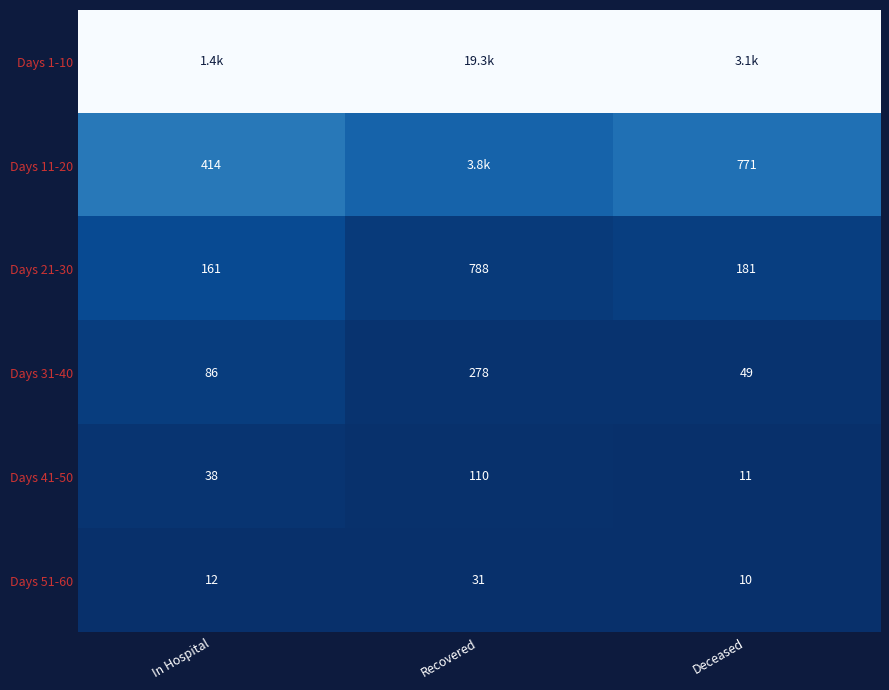

At how many categories does at least one series exceed 0?

3